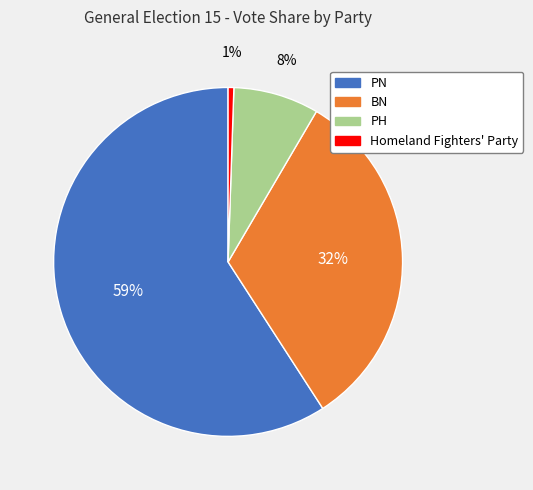

Approximately how many times larger is the value at BN compared to PN?

0.5